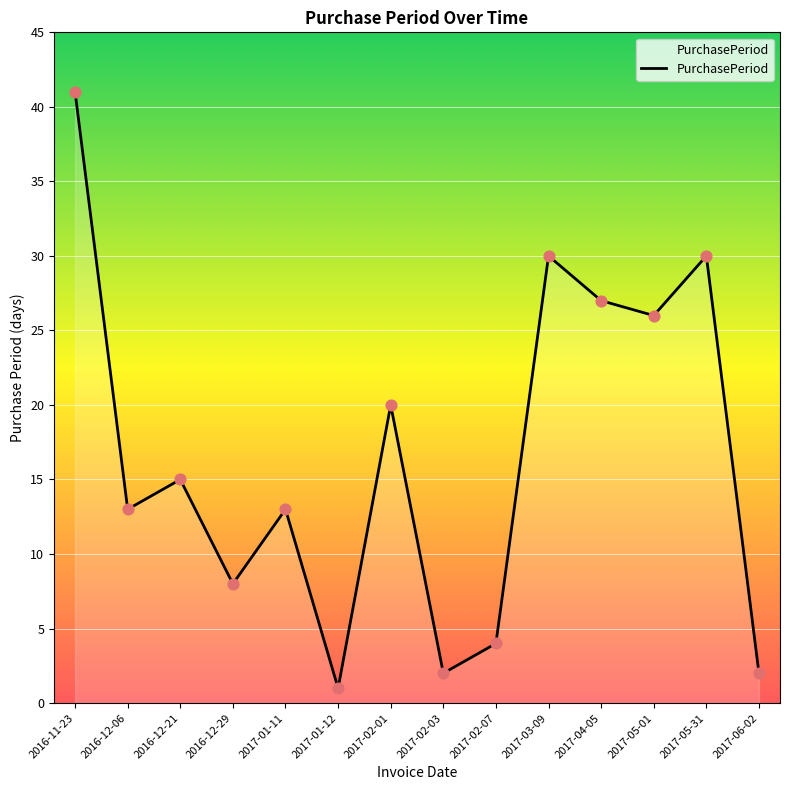

What is the change in value from 2017-02-07 to 2017-05-01?

+22